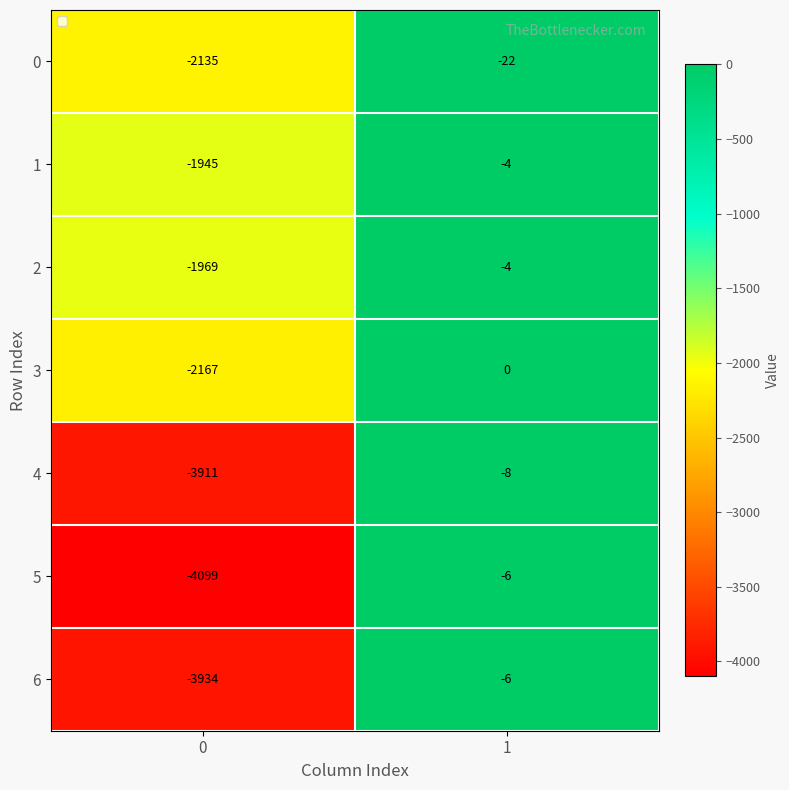

At which category does the chart reach its peak across all series?

1